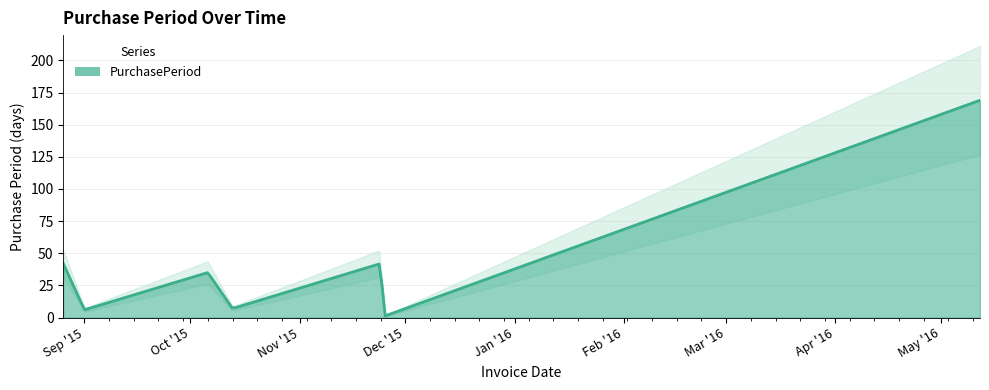

The chart shows a value of 1 at 2015-11-25. True or false?

False